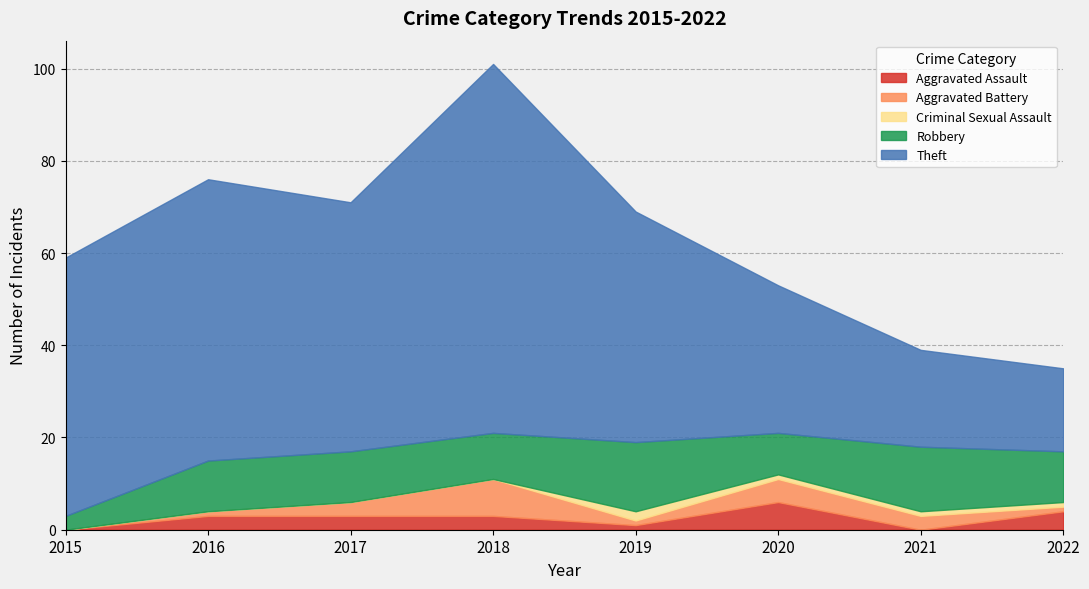

How many interior local valleys does the Theft series have?

1